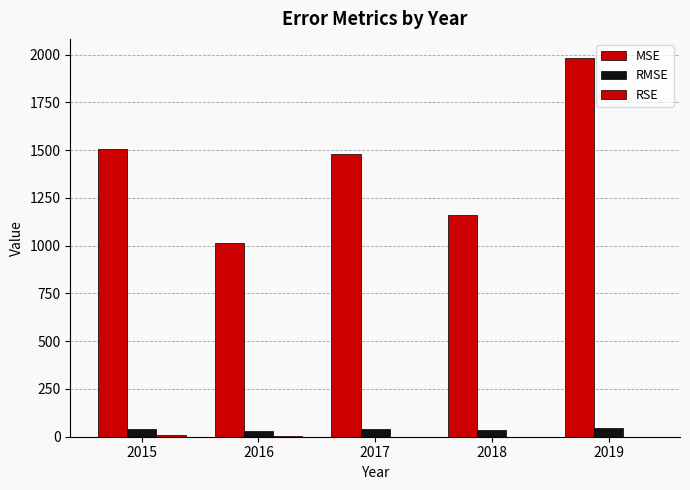

How many groups of bars are there?

5